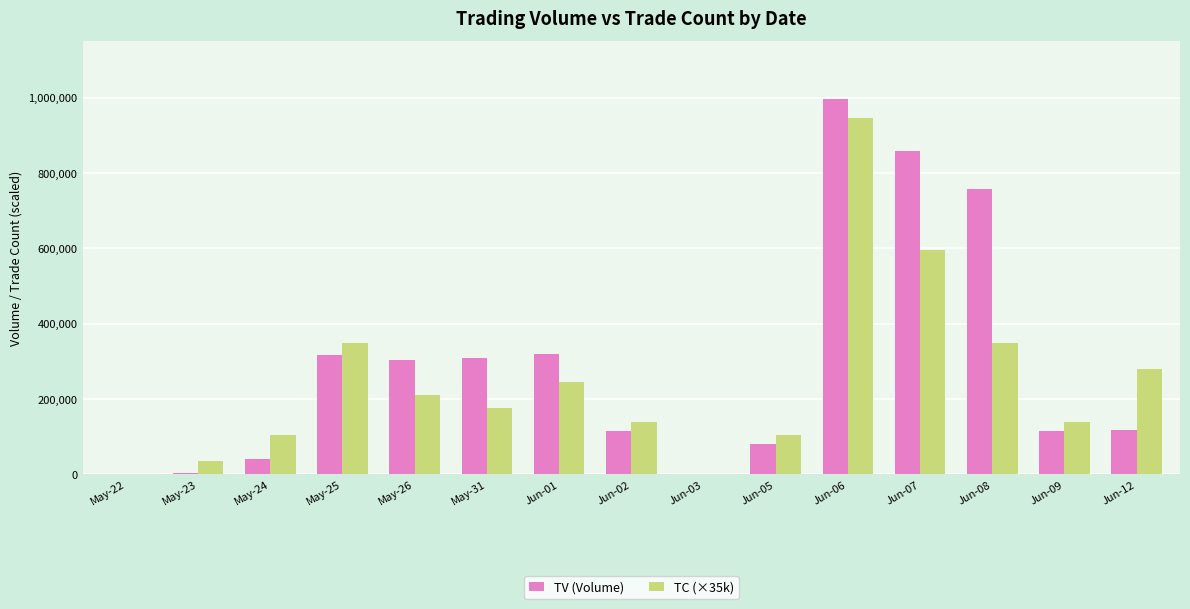

Which series changed the most between May-23 and Jun-01?

TV (Volume)